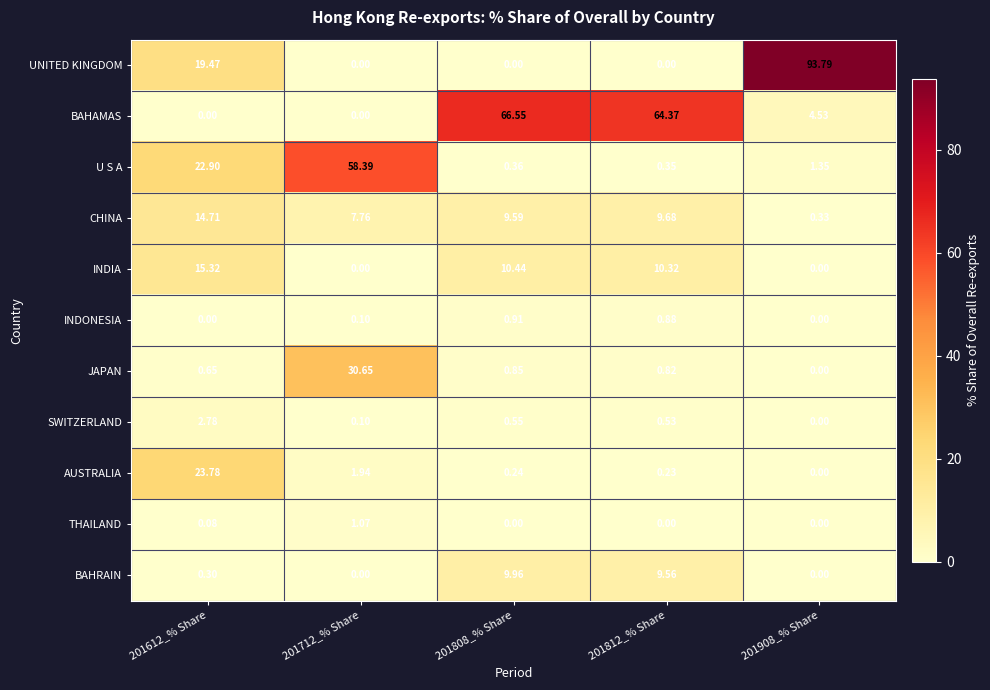

Which series changed the most between 201612_% Share and 201712_% Share?

U S A